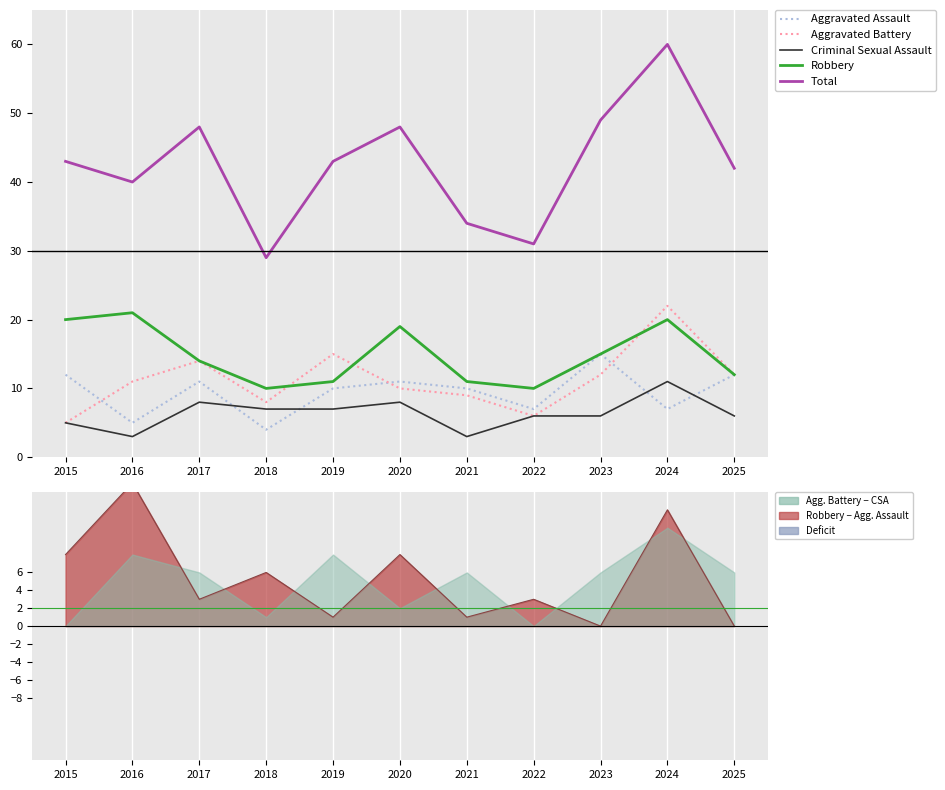

Rank the series by their maximum value, from highest to lowest.

Total, Aggravated Battery, Robbery, Aggravated Assault, Criminal Sexual Assault